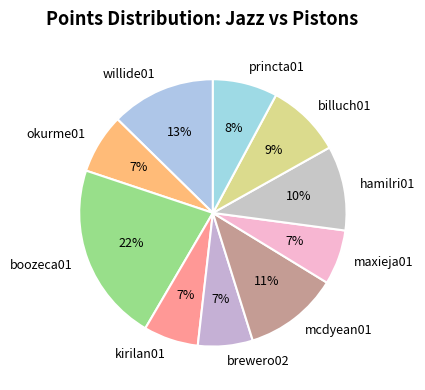

How many slices are in this pie chart?

10